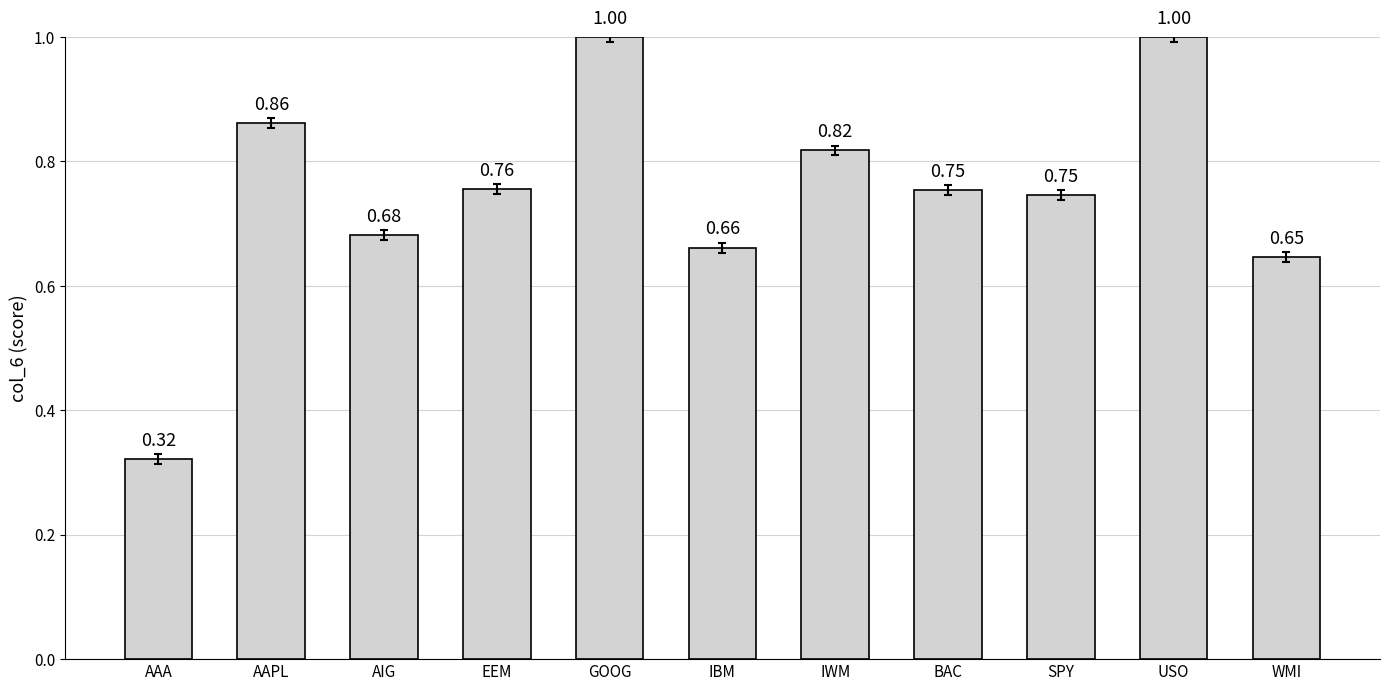

Count the number of categories in the chart.

11